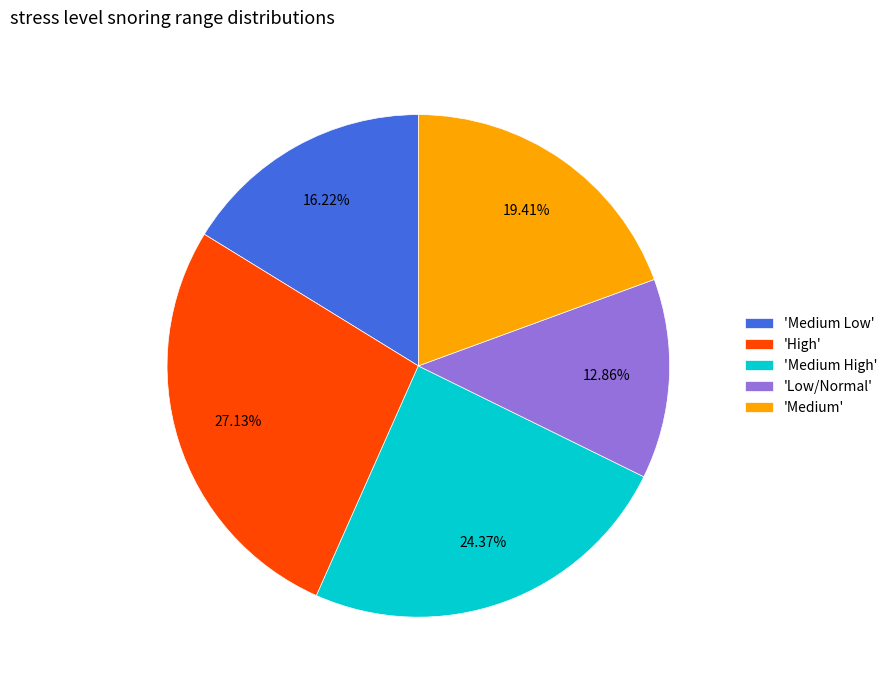

What is the smallest slice in the pie chart?

'Low/Normal'